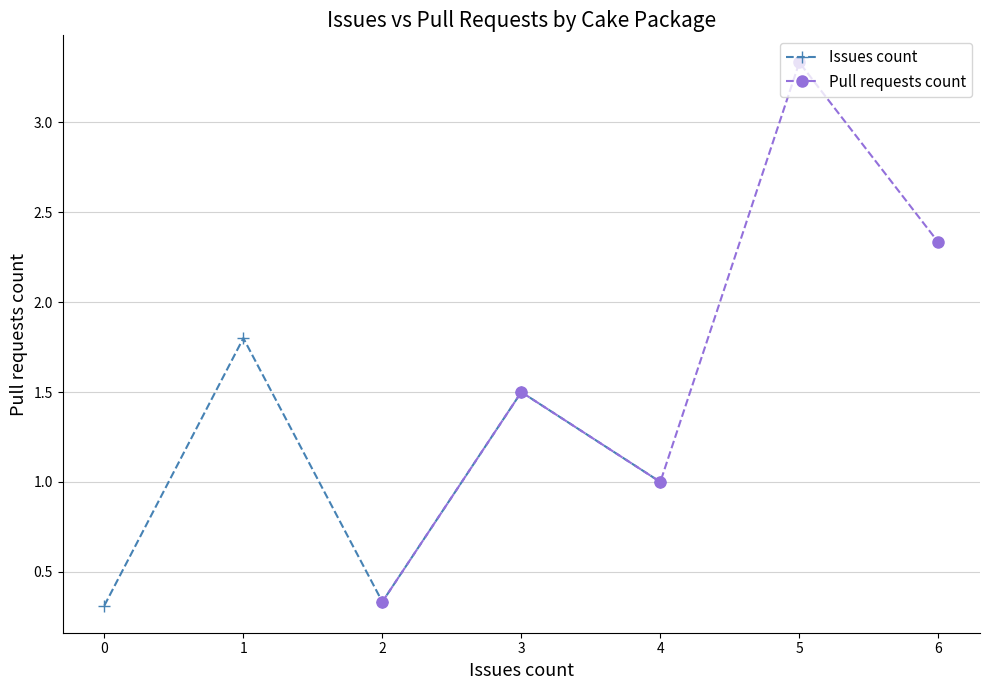

What is the difference between the maximum and minimum values in the Issues count series?

1.5